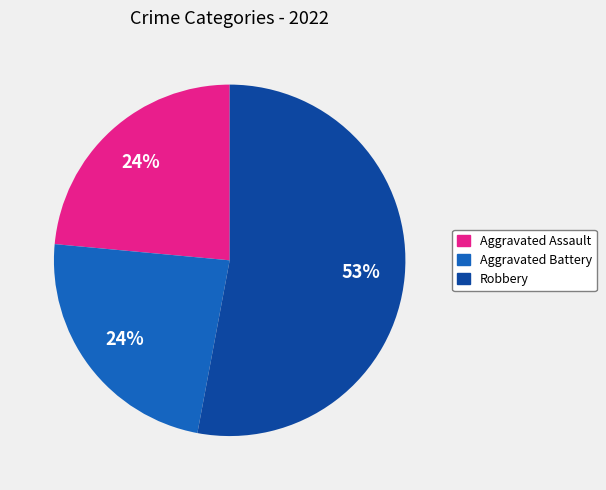

To the nearest percent, what is the difference between the largest and smallest slice percentages?

29%